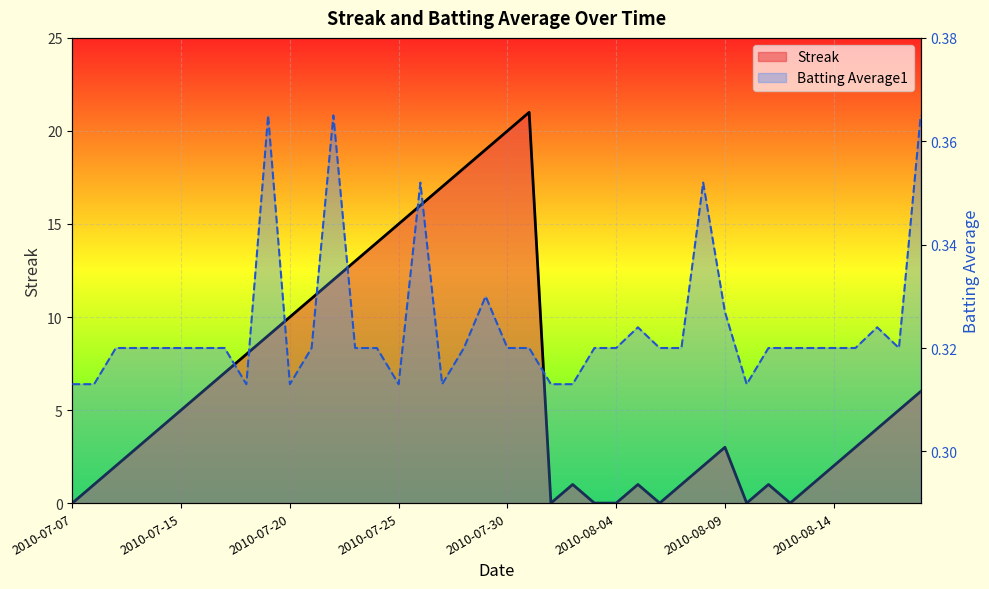

Reading left to right, list all the values displayed in this chart.

Streak: 0.0	1.0	2.0	3.0	4.0	5.0	6.0	7.0	8.0	9.0	10.0	11.0	12.0	13.0	14.0	15.0	16.0	17.0	18.0	19.0	20.0	21.0	0.0	1.0	0.0	0.0	1.0	0.0	1.0	2.0	3.0	0.0	1.0	0.0	1.0	2.0	3.0	4.0	5.0	6.0
Batting Average1: 0.3	0.3	0.3	0.3	0.3	0.3	0.3	0.3	0.3	0.4	0.3	0.3	0.4	0.3	0.3	0.3	0.4	0.3	0.3	0.3	0.3	0.3	0.3	0.3	0.3	0.3	0.3	0.3	0.3	0.4	0.3	0.3	0.3	0.3	0.3	0.3	0.3	0.3	0.3	0.4